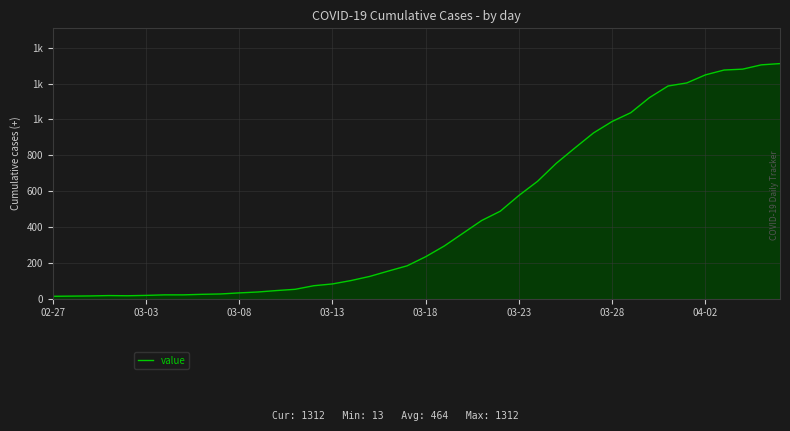

How many points are higher than both their immediate neighbors (excluding endpoints)?

1